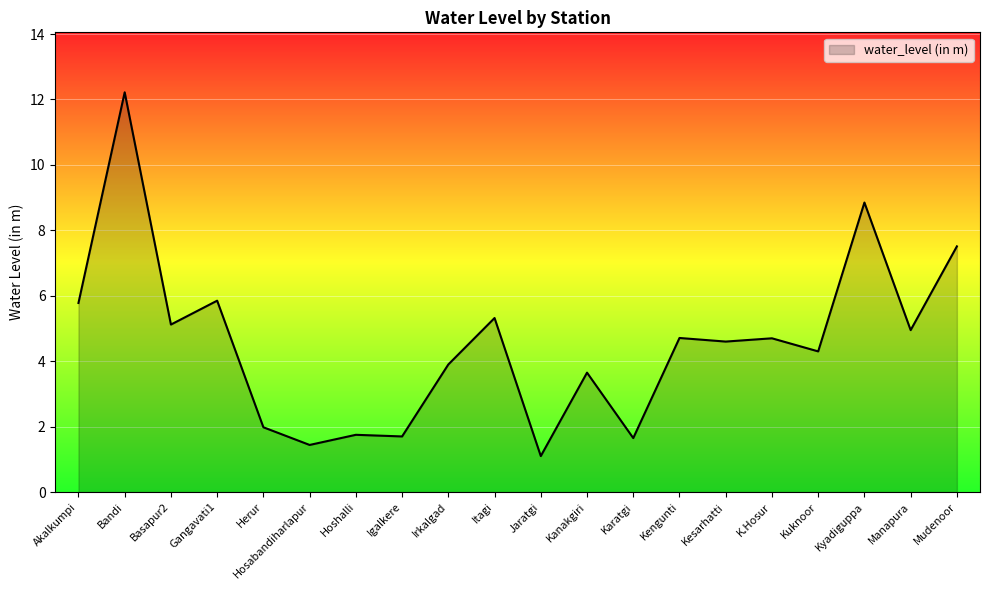

True or false: the data shows 1.8 at Hoshalli.

True